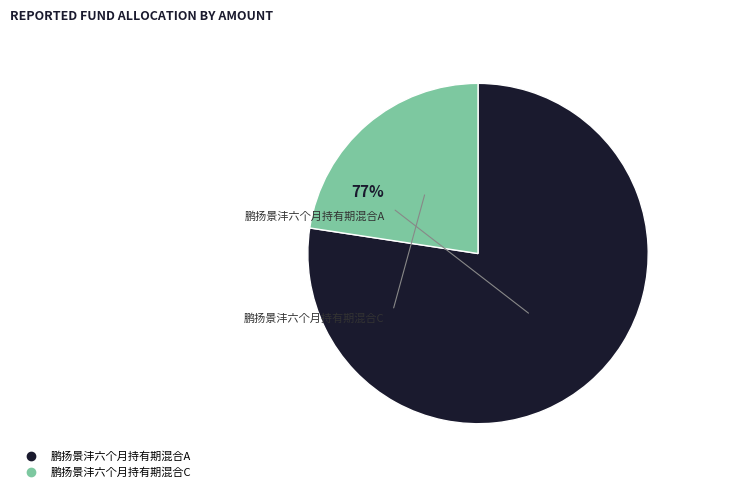

To the nearest percent, what percentage of the pie is 鹏扬景沣六个月持有期混合A?

77%